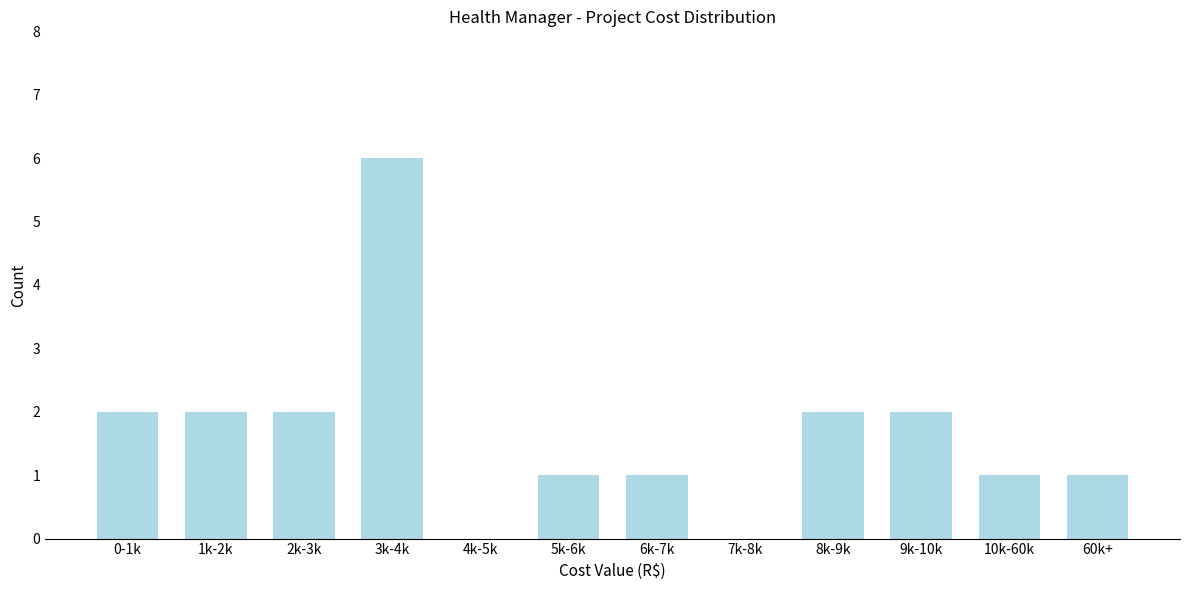

Reading left to right, list all the values displayed in this chart.

0-1k=2	1k-2k=2	2k-3k=2	3k-4k=6	4k-5k=0	5k-6k=1	6k-7k=1	7k-8k=0	8k-9k=2	9k-10k=2	10k-60k=1	60k+=1